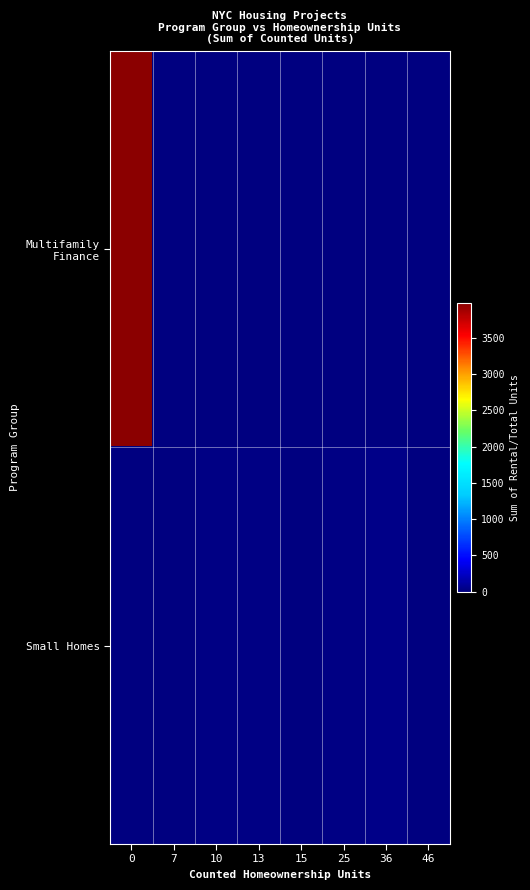

Rank the series by their average value, from highest to lowest.

Multifamily Finance, Small Homes